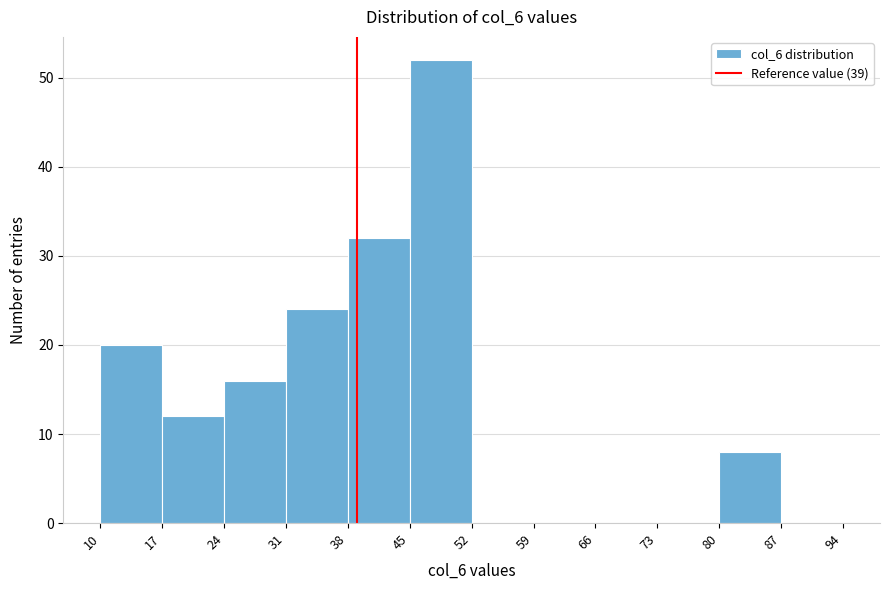

Over which range of the x-axis is the bar tallest?

45 to 52